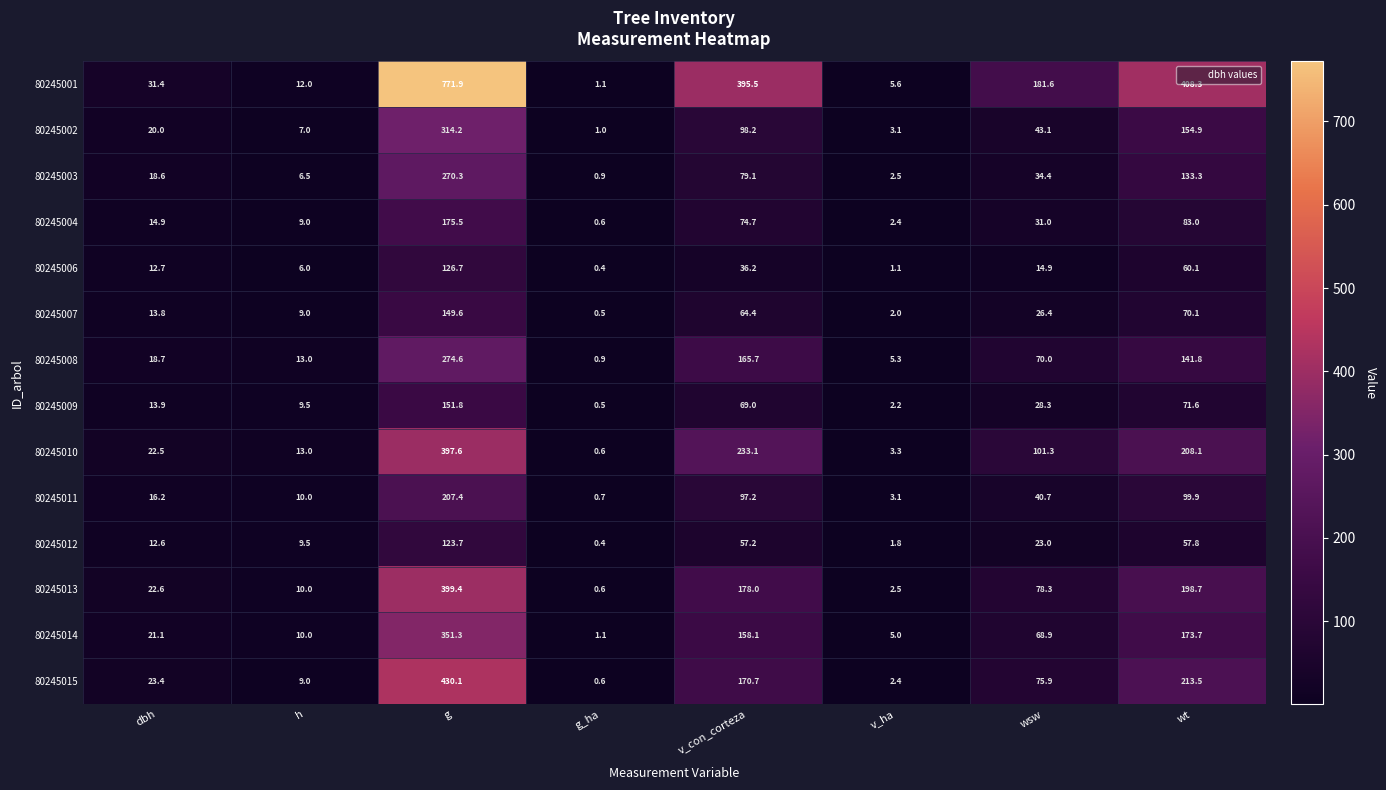

What is the smallest value displayed?

0.4